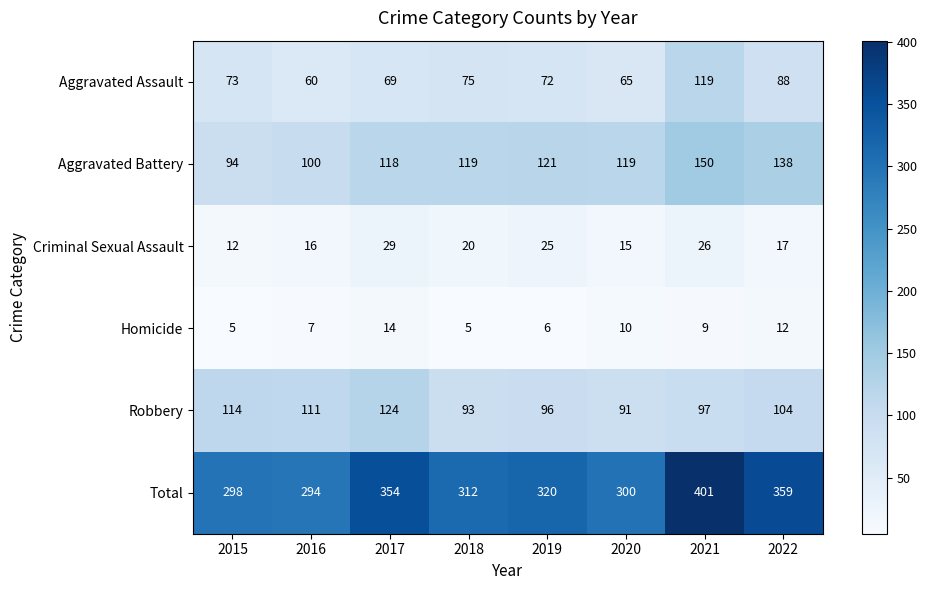

What is the smallest value displayed?

5